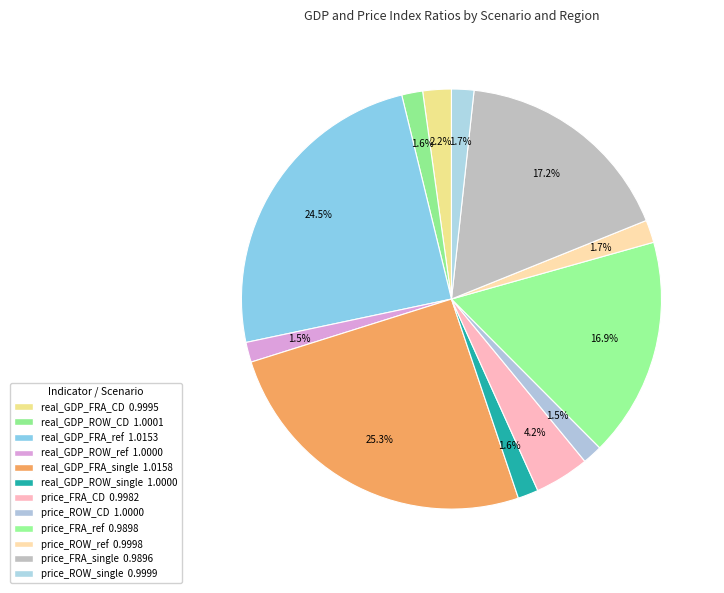

Count the number of slices in the pie.

12